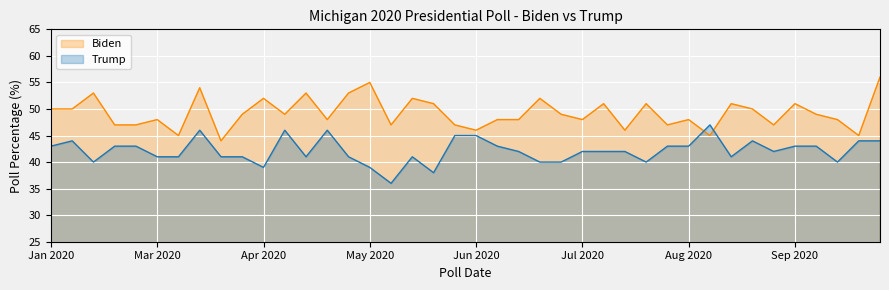

Reading left to right, extract all data points from this chart.

Biden: 50	50	53	47	47	48	45	54	44	49	52	49	53	48	53	55	47	52	51	47	46	48	48	52	49	48	51	46	51	47	48	45	51	50	47	51	49	48	45	56
Trump: 43	44	40	43	43	41	41	46	41	41	39	46	41	46	41	39	36	41	38	45	45	43	42	40	40	42	42	42	40	43	43	47	41	44	42	43	43	40	44	44